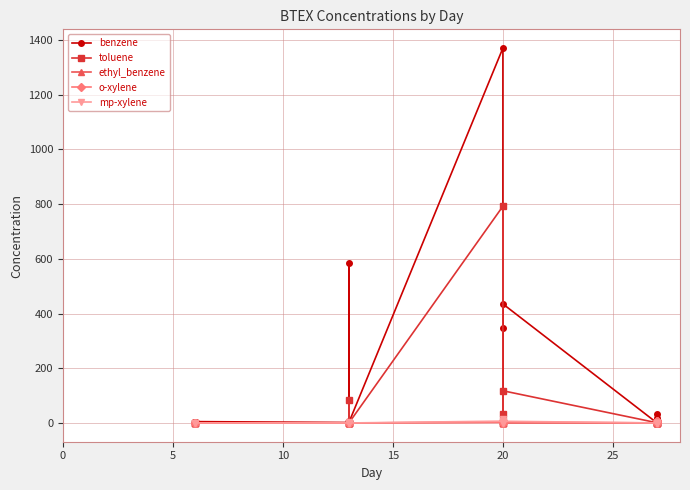

What is the total value across all series at 20?

2174.7